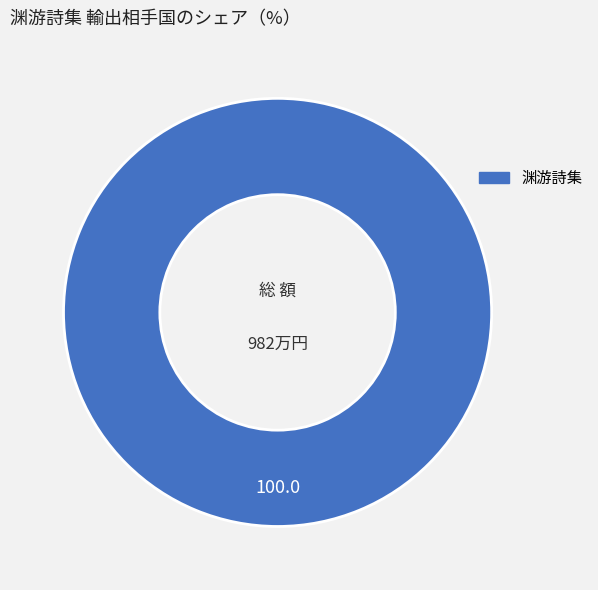

Does any single category account for the majority?

Yes